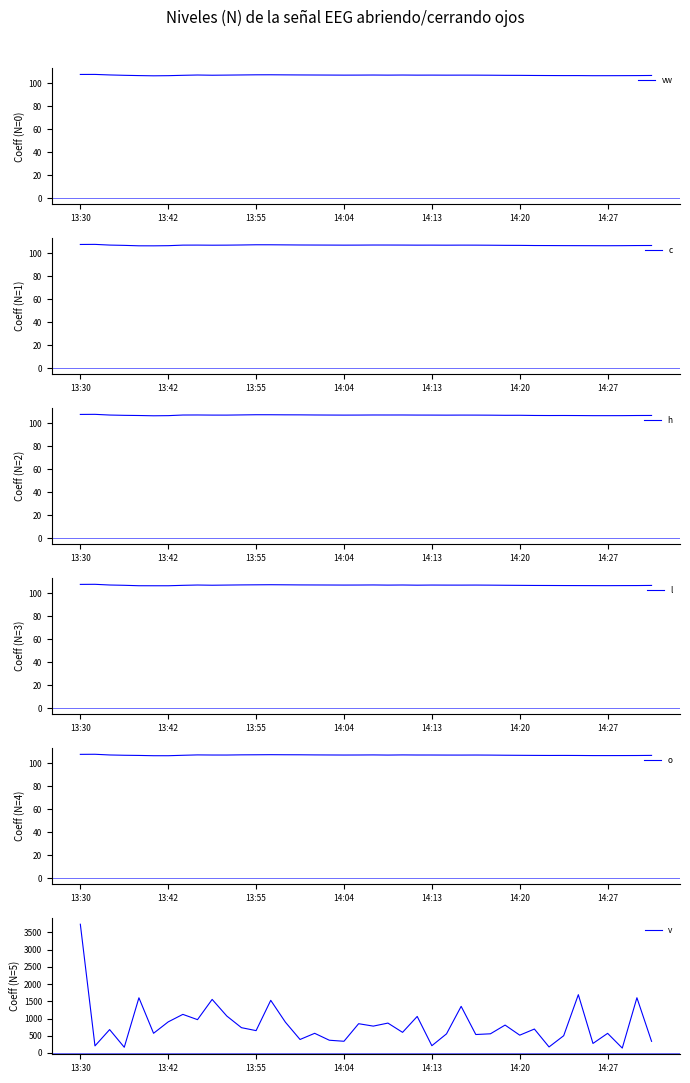

In h, how many points are higher than both neighbors (excluding endpoints)?

8